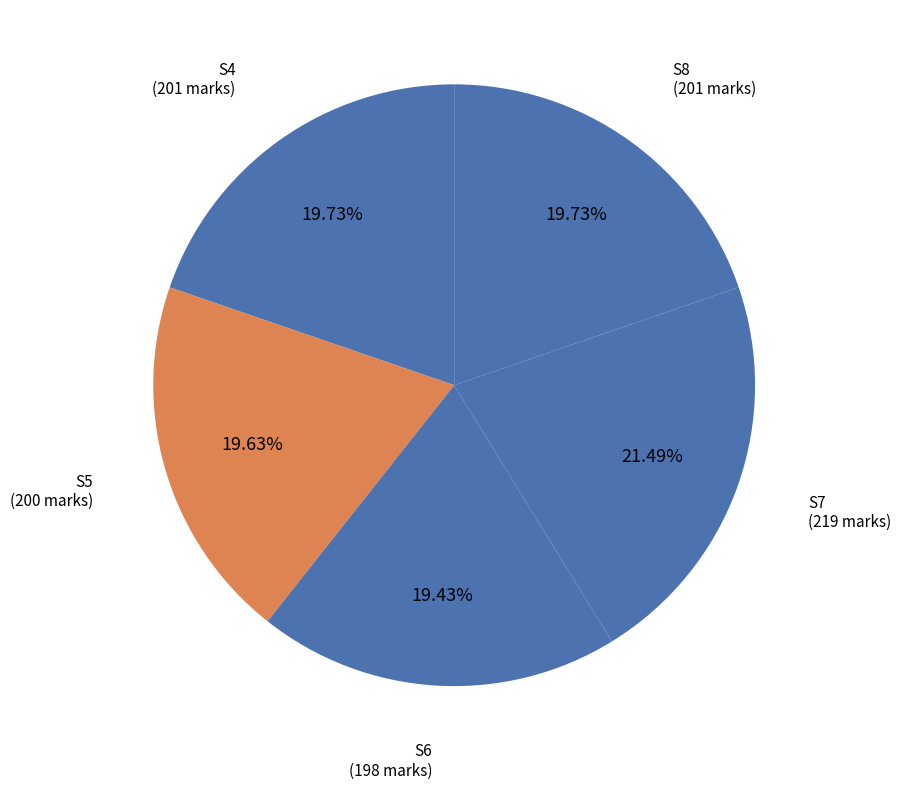

Is it true that S5 is 28% of the pie?

False